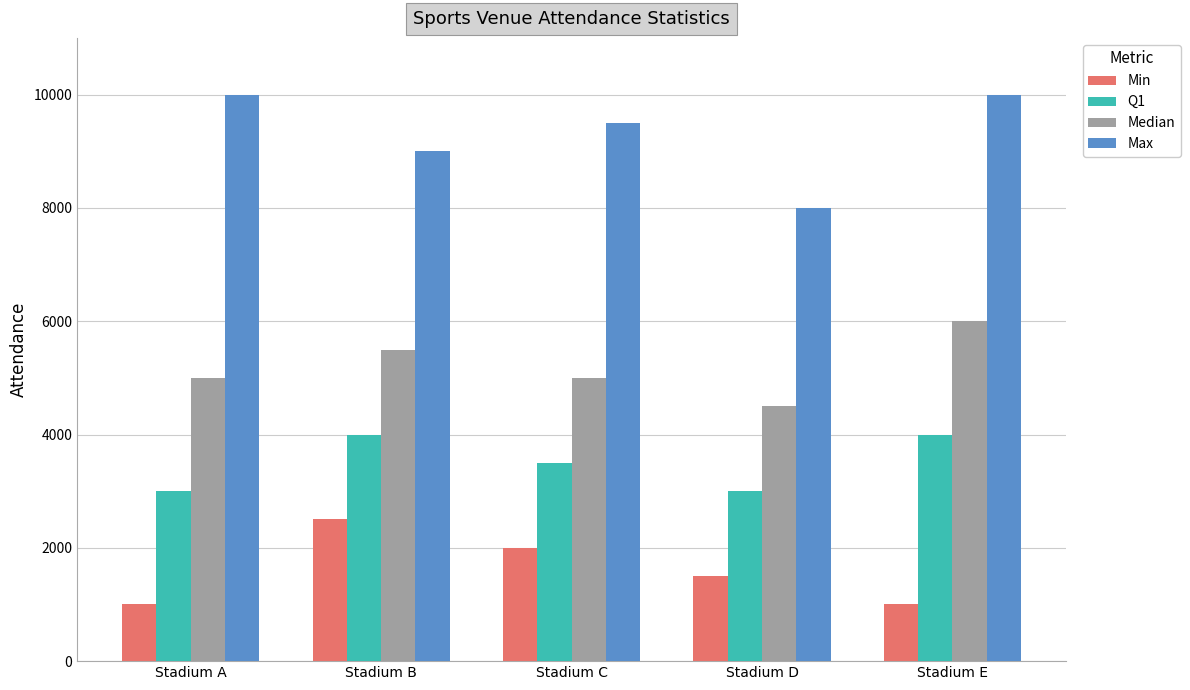

At how many categories does at least one series exceed 2017?

5